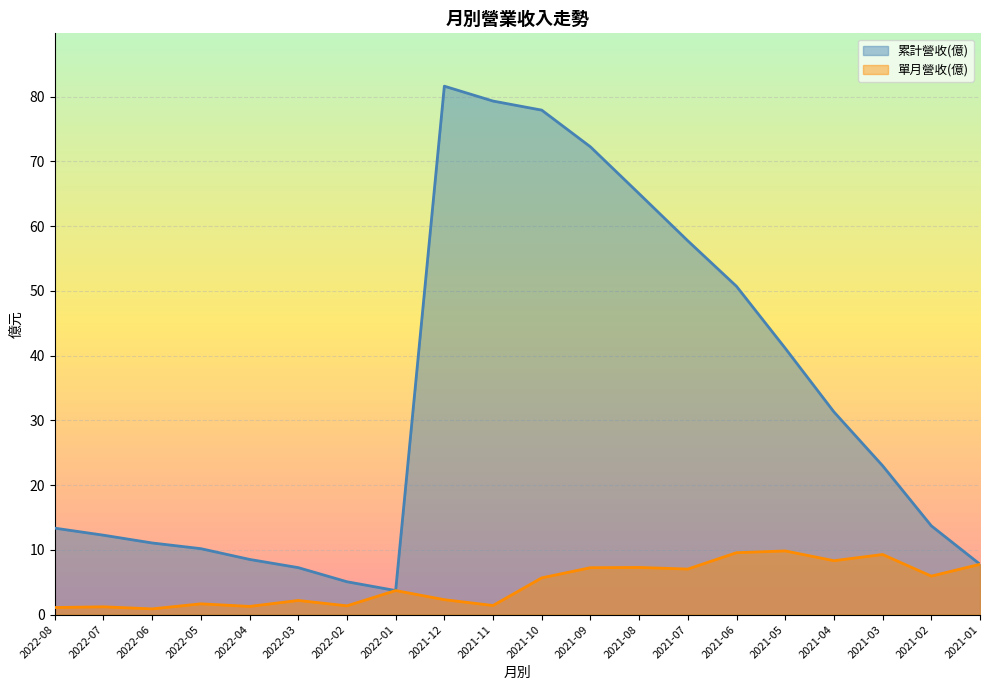

What is the label of the 3rd point from the left?

2022-06